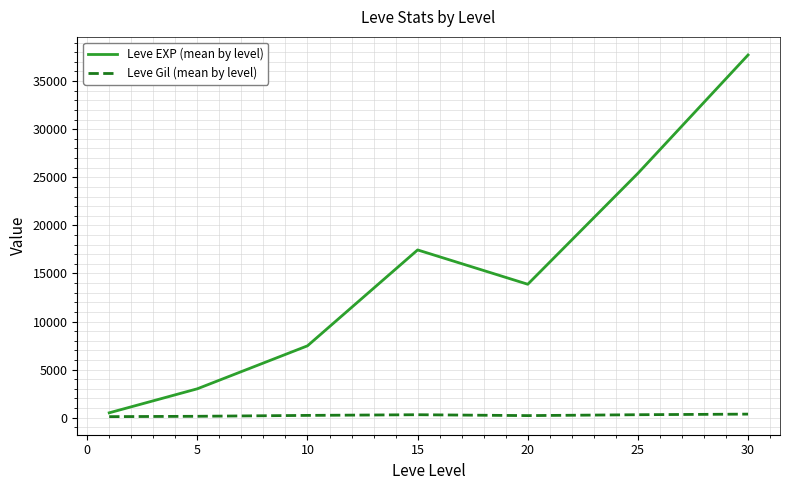

What is the maximum value for Leve EXP (mean by level)?

37715.0